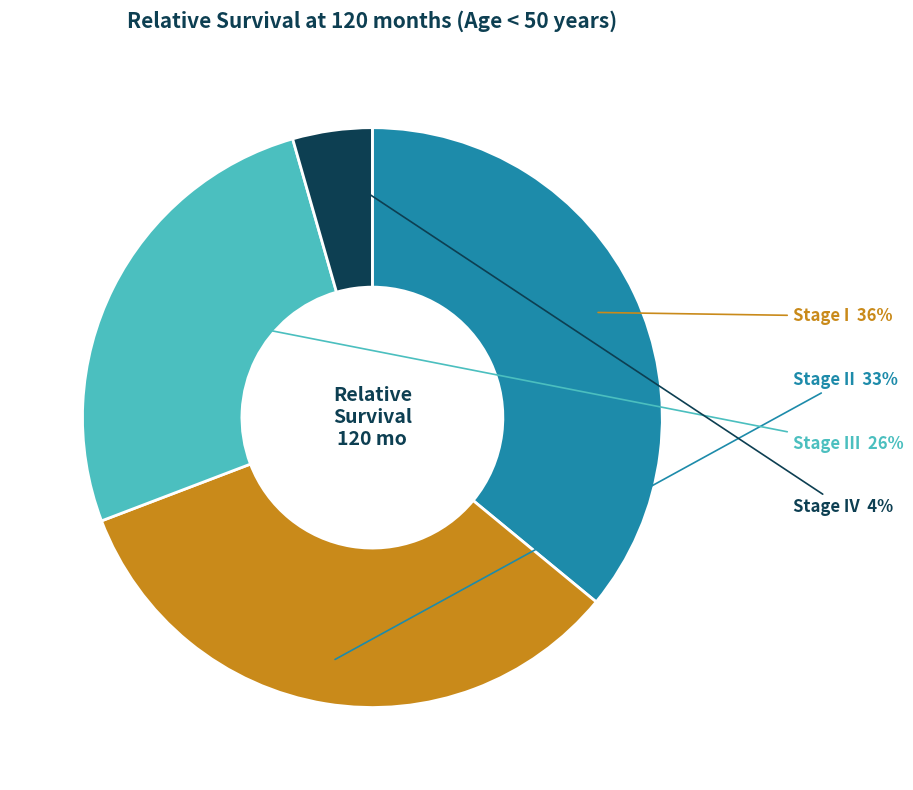

Is it true that Stage III is 21% of the pie?

False